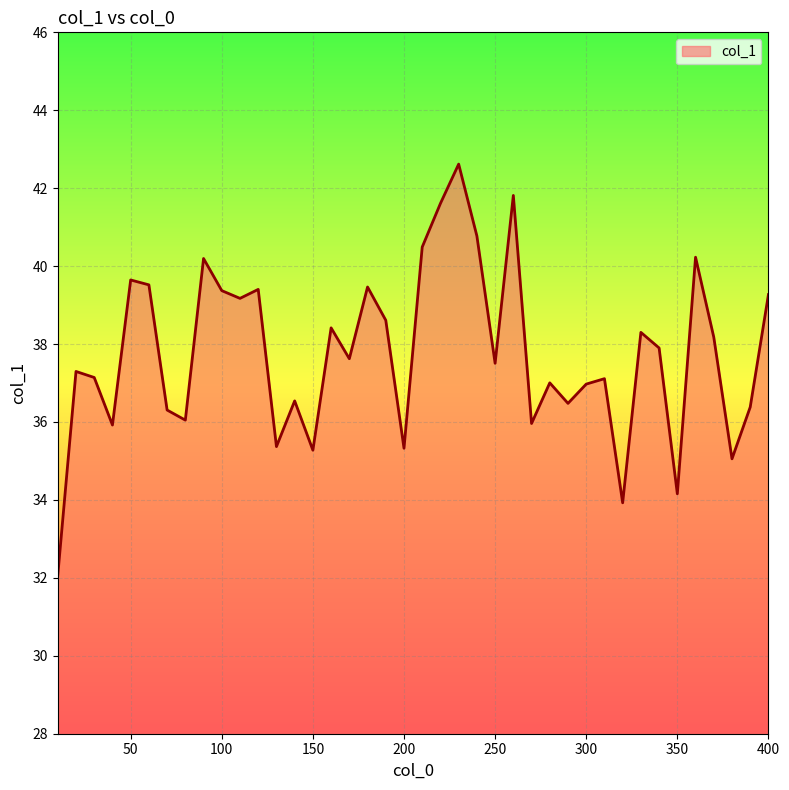

What is the maximum value shown in the chart?

42.6